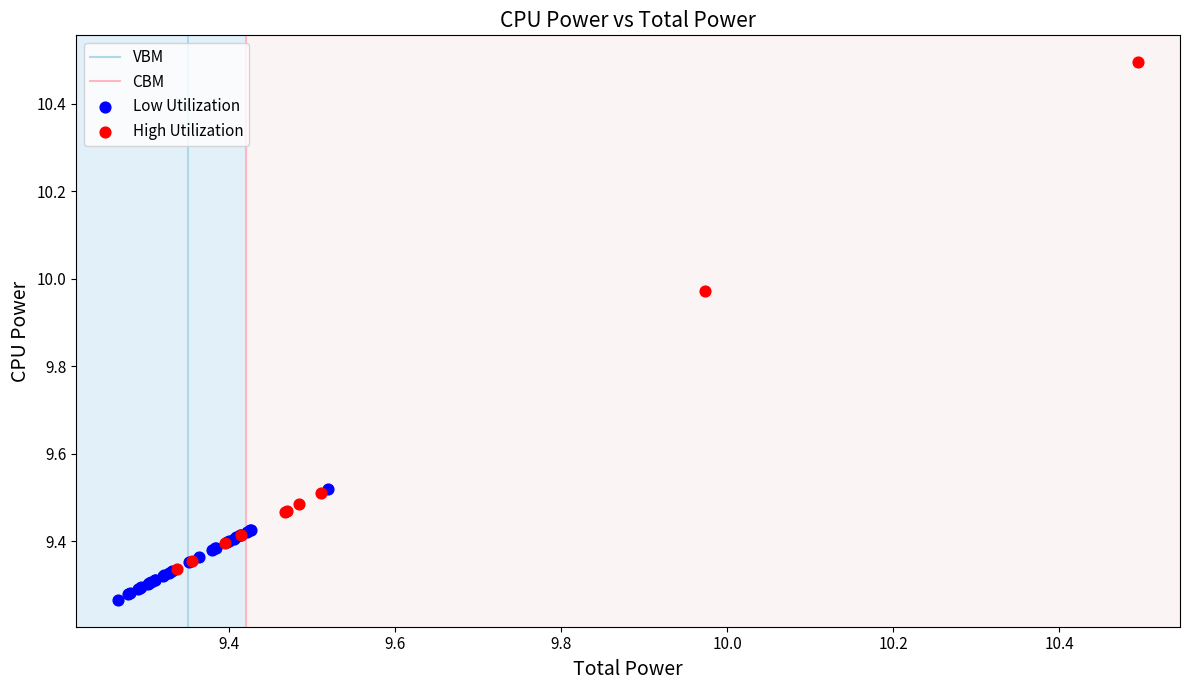

Which series reaches the maximum Y coordinate?

High Utilization